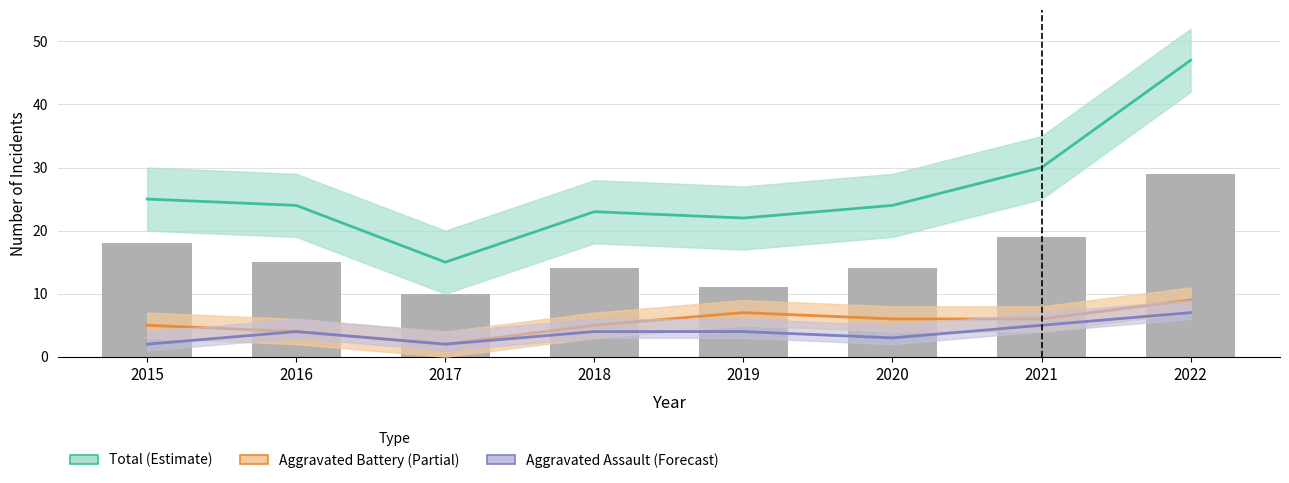

Read the Aggravated Battery (Partial) value at 2017.

2